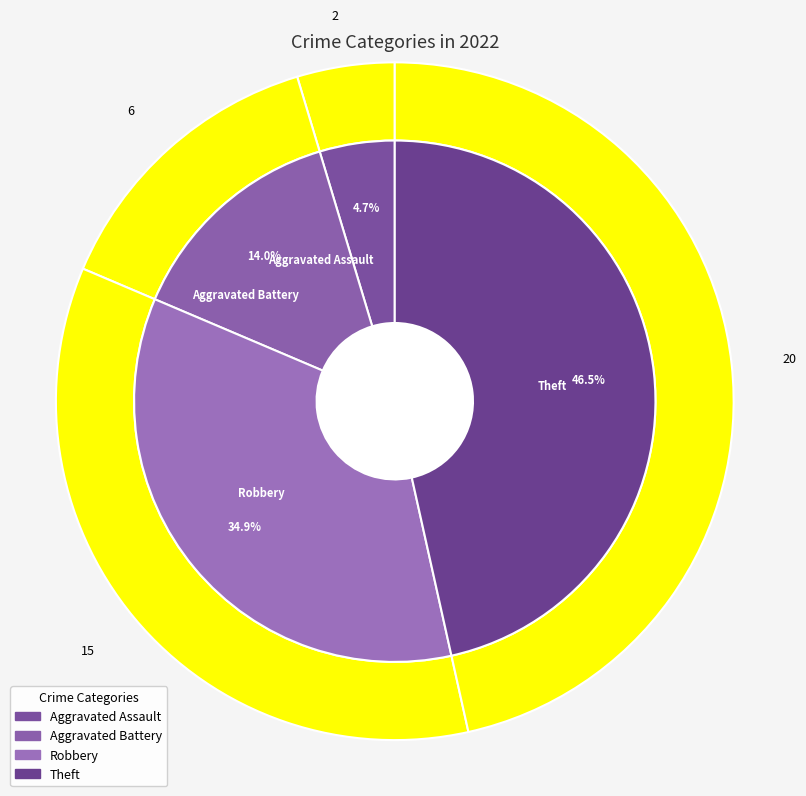

Does any single category account for the majority?

No